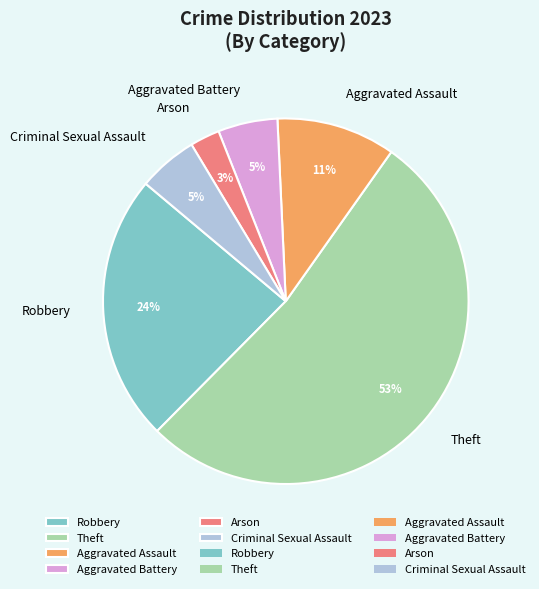

How many slices are in this pie chart?

6